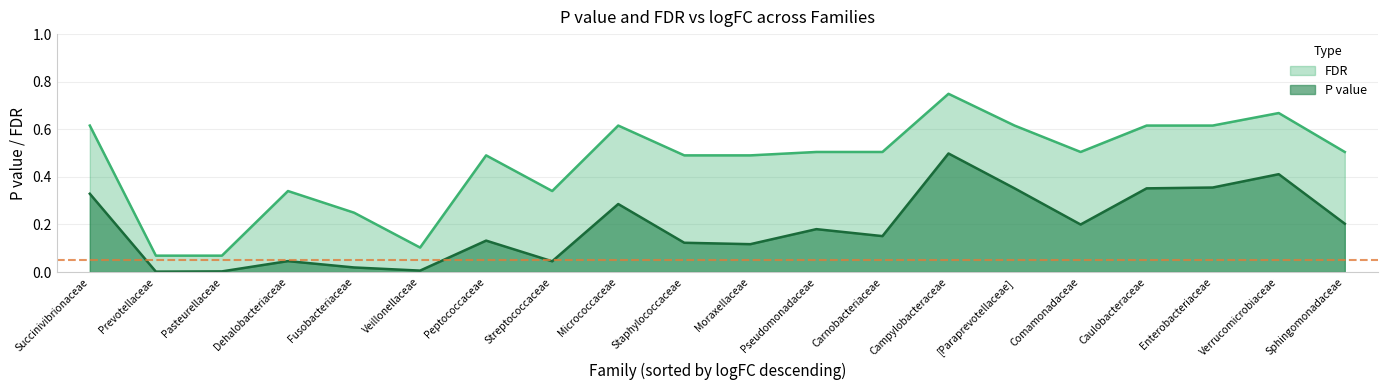

At Peptococcaceae, list the series in order from smallest to largest.

P value, FDR